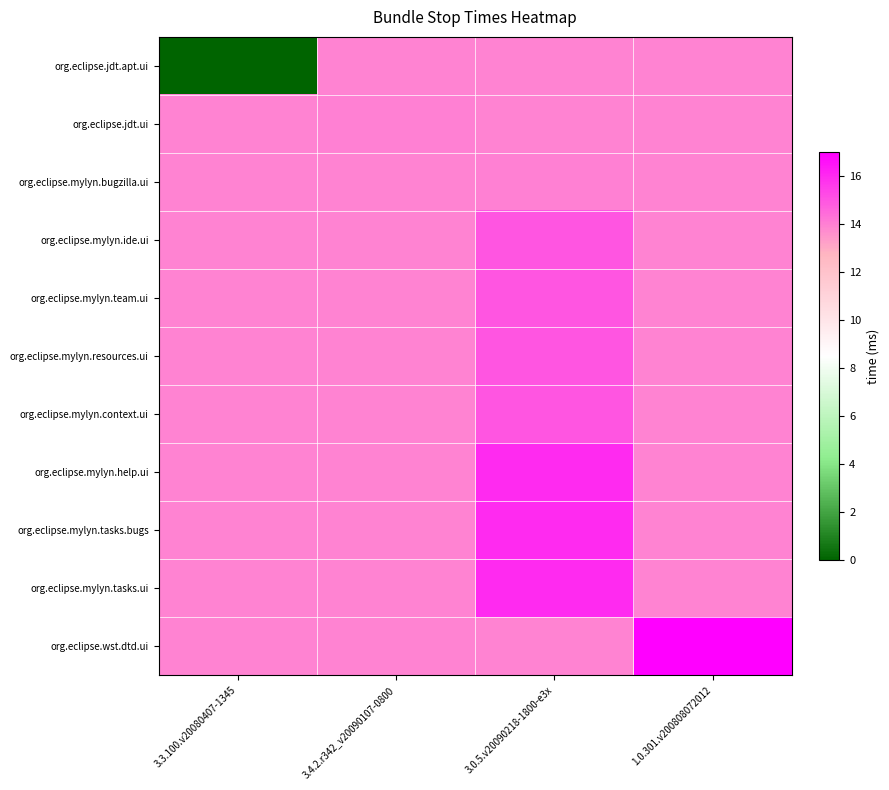

Between 1.0.301.v200808072012 and 3.3.100.v20080407-1345, which is larger?

1.0.301.v200808072012